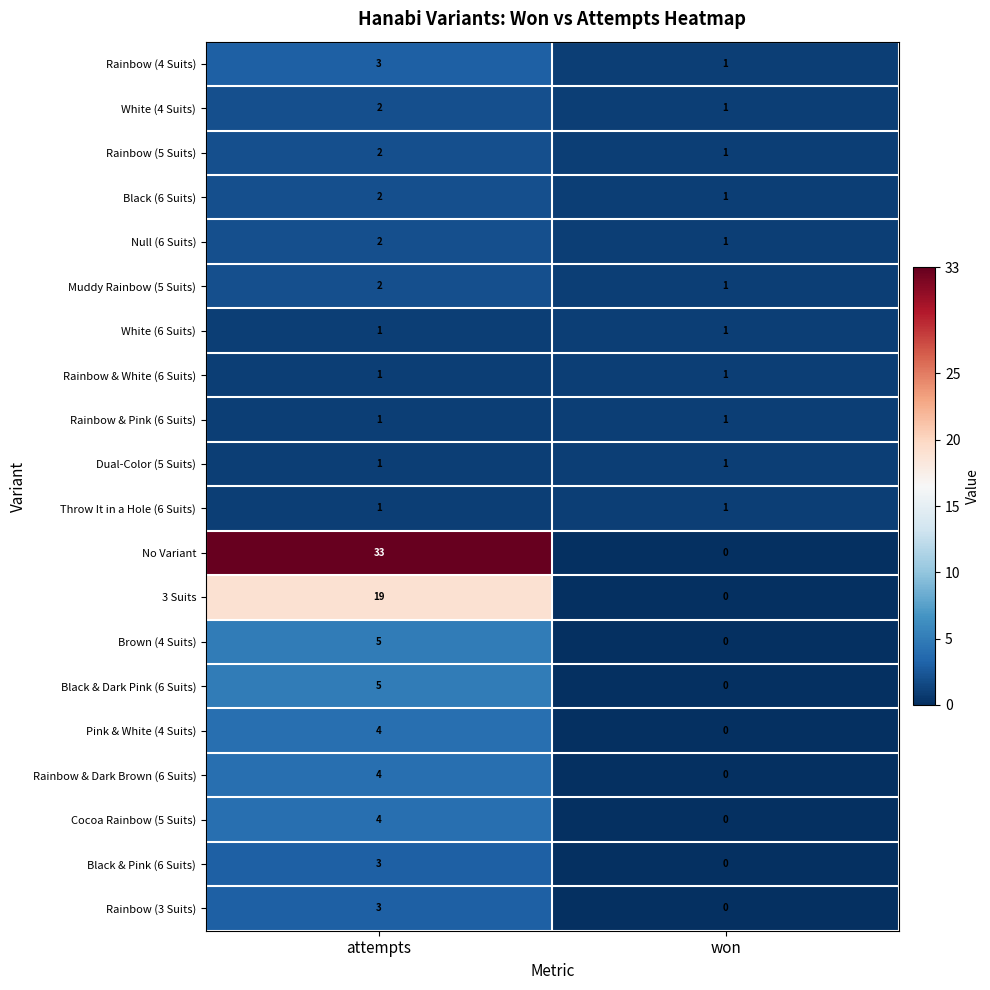

At how many categories does at least one series exceed 9?

1